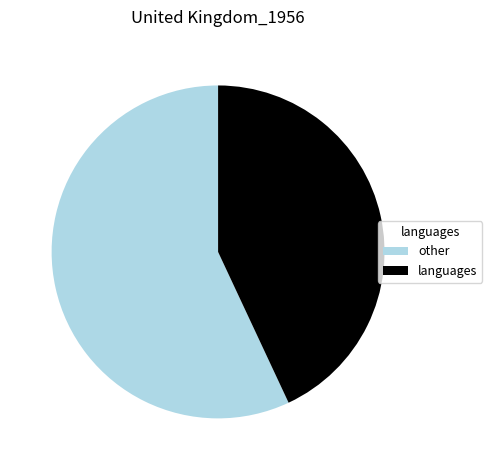

Which has a higher value, other or languages?

other